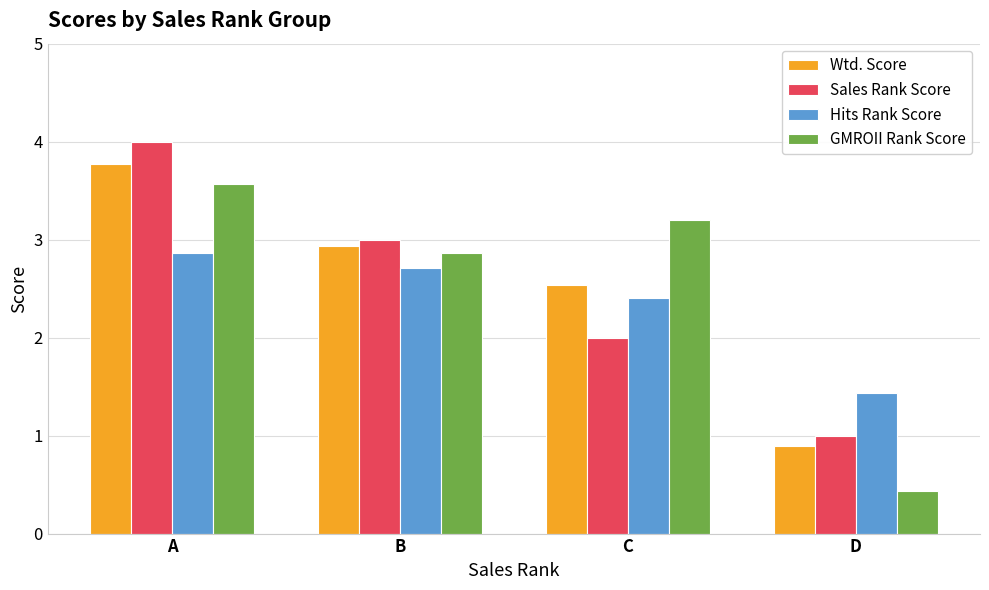

Reading right to left, what are all the values shown in this chart?

Wtd. Score: D=0.9	C=2.5	B=2.9	A=3.8
Sales Rank Score: D=1.0	C=2.0	B=3.0	A=4.0
Hits Rank Score: D=1.4	C=2.4	B=2.7	A=2.9
GMROII Rank Score: D=0.4	C=3.2	B=2.9	A=3.6